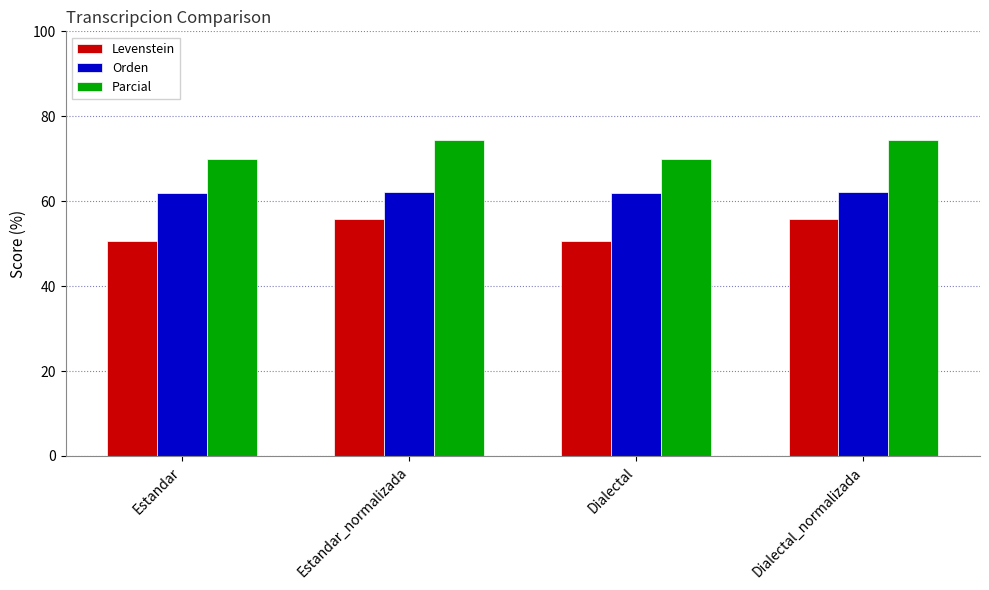

At Estandar, list the series in order from smallest to largest.

Levenstein, Orden, Parcial